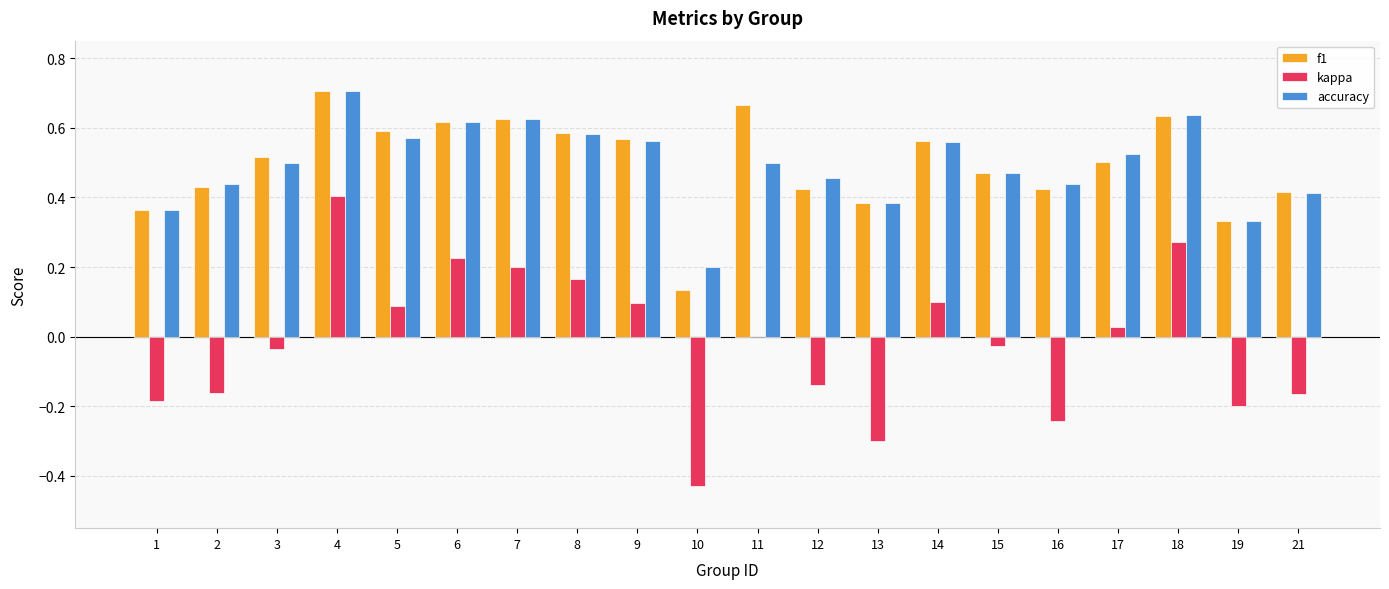

How many accuracy values are between 0 and 1?

20